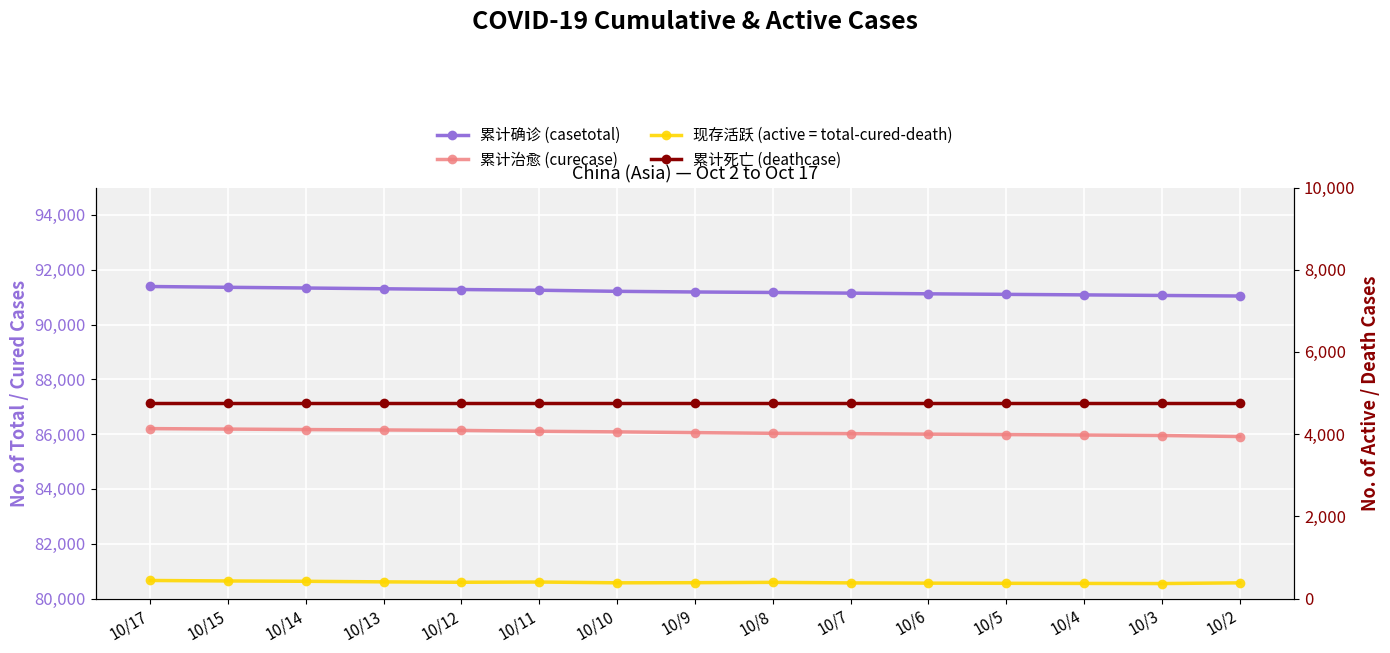

At which category does the chart reach its peak across all series?

10/17